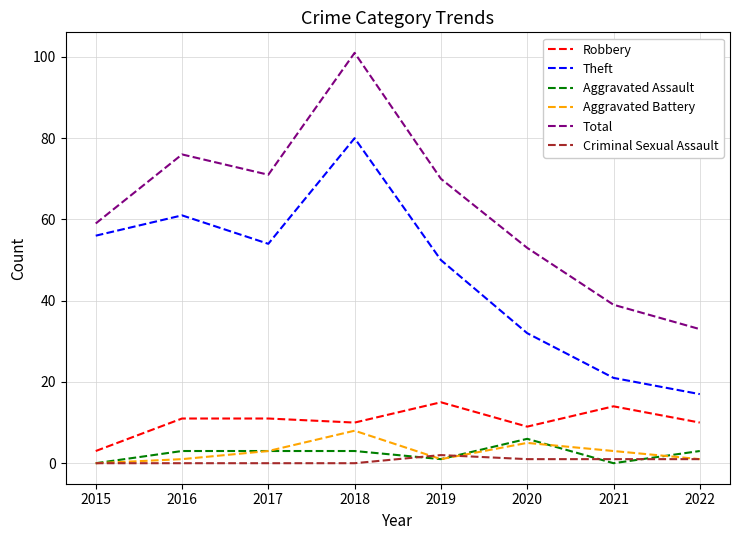

Reading left to right, transcribe all the data shown in this chart.

Robbery: 3	11	11	10	15	9	14	10
Theft: 56	61	54	80	50	32	21	17
Aggravated Assault: 0	3	3	3	1	6	0	3
Aggravated Battery: 0	1	3	8	1	5	3	1
Total: 59	76	71	101	70	53	39	33
Criminal Sexual Assault: 0	0	0	0	2	1	1	1